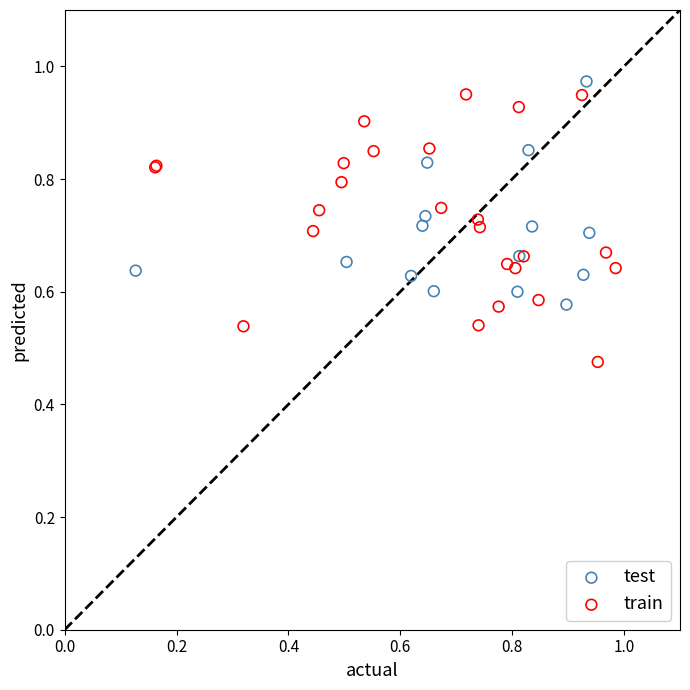

Which series contains the lowest Y value?

train